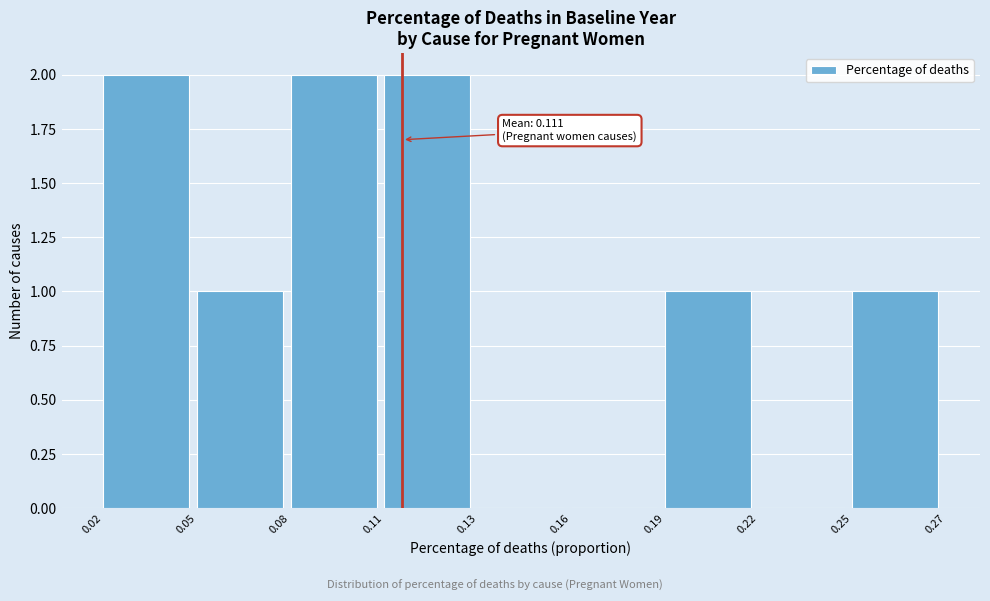

Reading left to right, list all the values displayed in this chart.

0.02=2	0.05=1	0.08=2	0.11=2	0.13=0	0.16=0	0.19=1	0.22=0	0.25=1